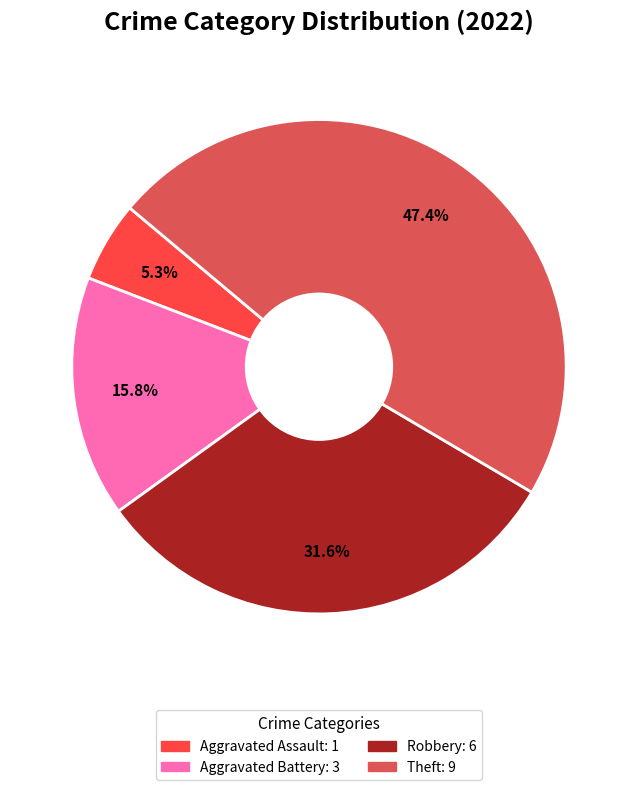

Count the number of slices in the pie.

4